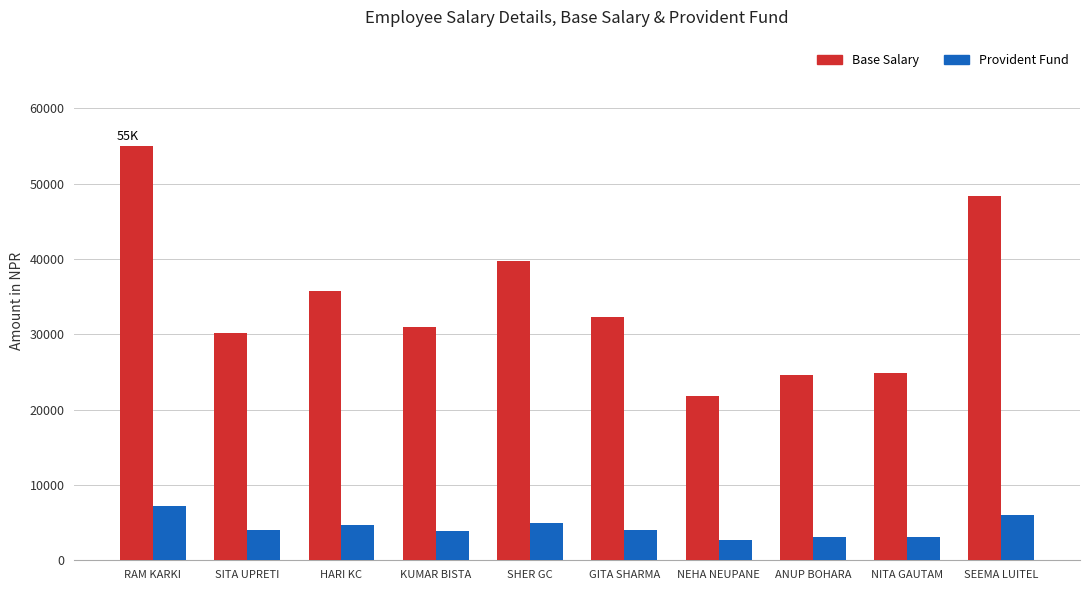

True or false: Provident Fund has a value of 3117.5 at NITA GAUTAM.

True